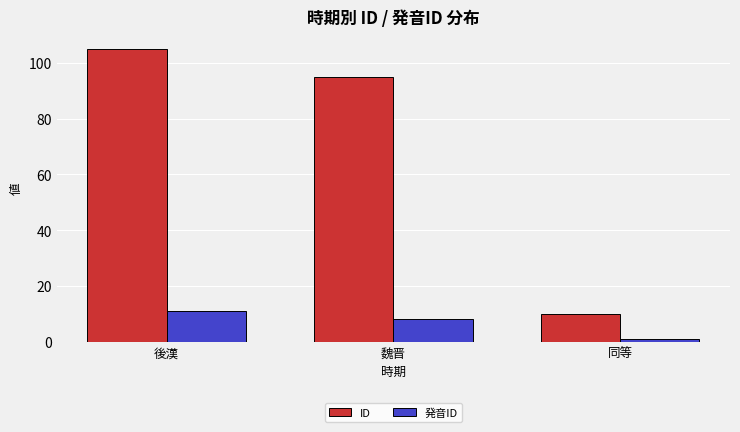

What are all the series names shown in the legend?

ID, 発音ID